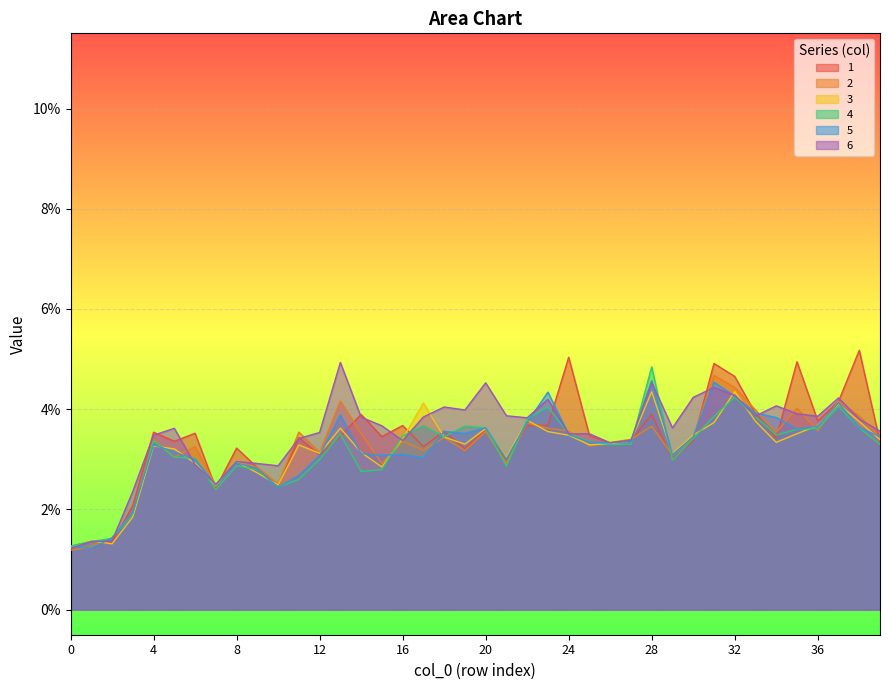

Between which two adjacent categories do 2 and 1 first intersect?

1 and 2